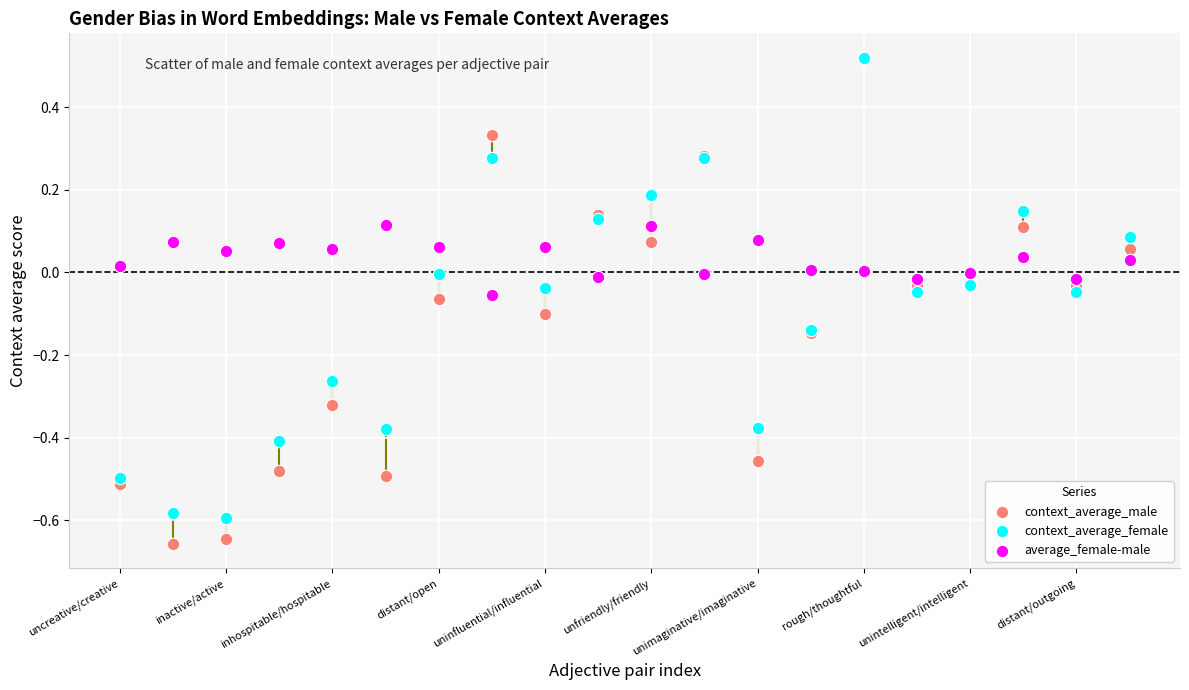

Which series has the widest spread of Y values?

context_average_male